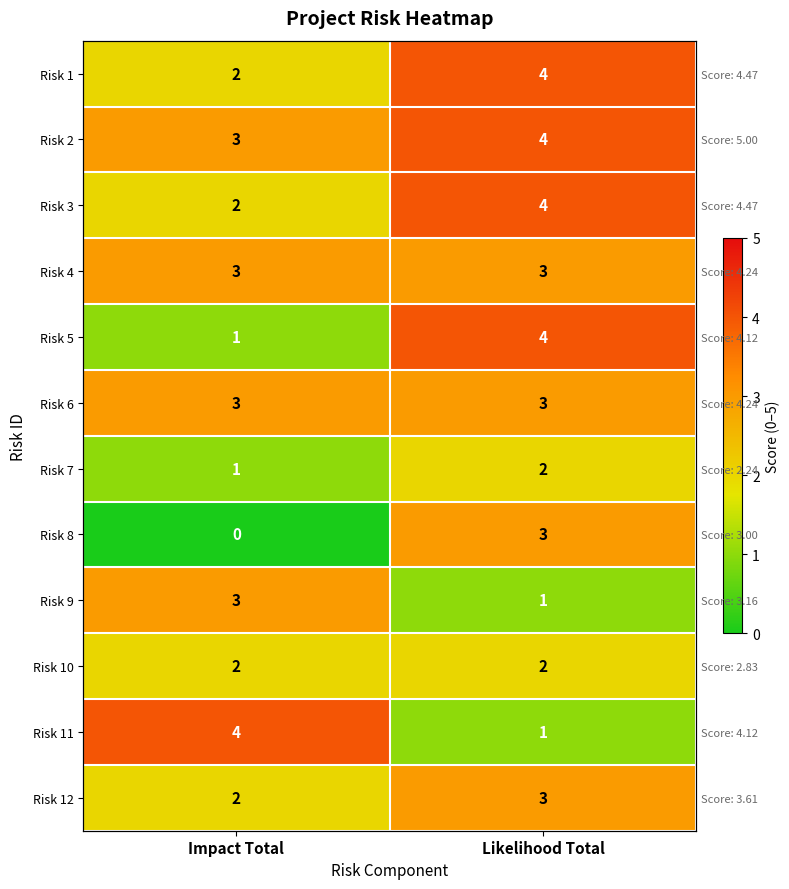

Which has a higher value, Impact Total or Likelihood Total?

Likelihood Total